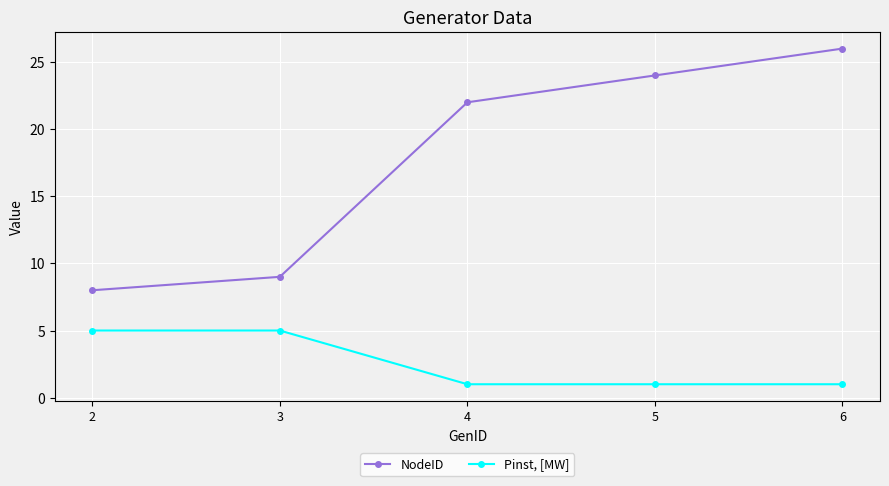

True or false: Pinst, [MW] and NodeID intersect in this chart.

False